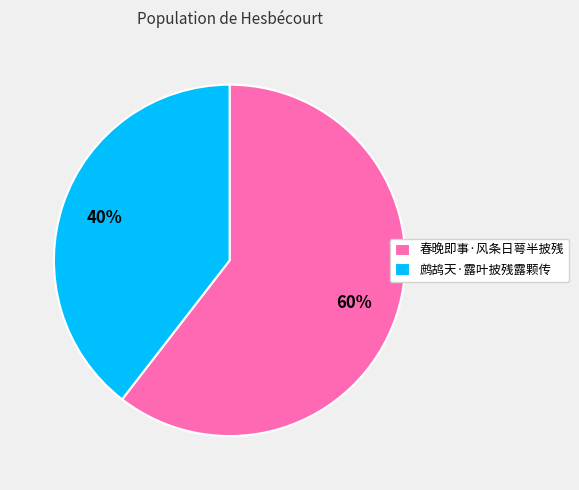

Which slice is the largest?

春晚即事·风条日萼半披残